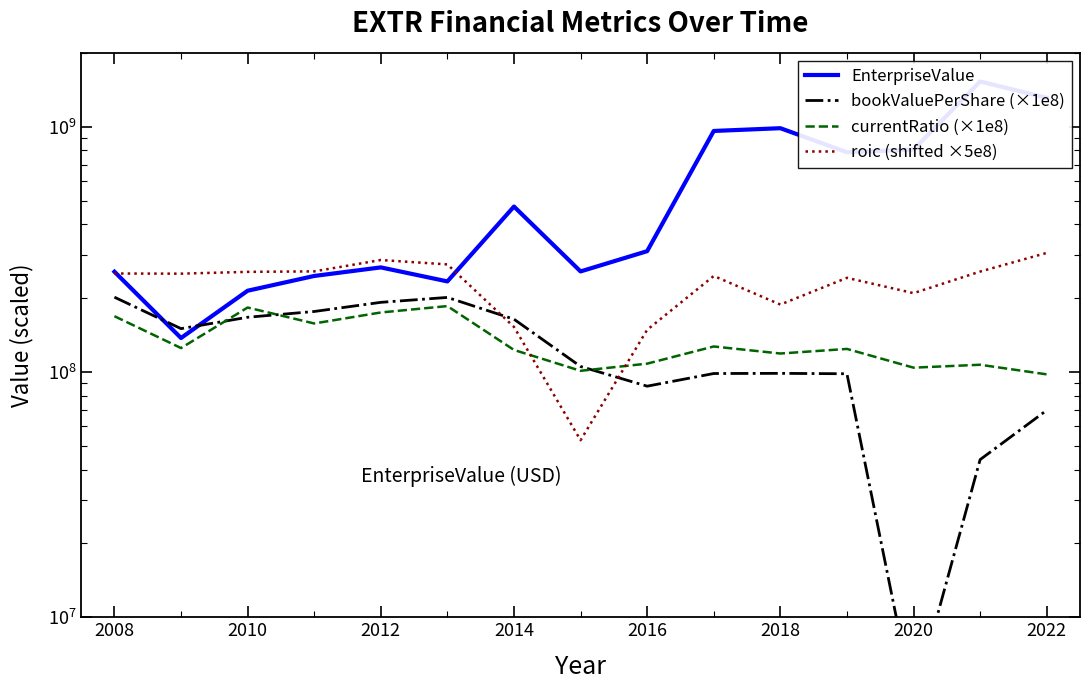

Which series has the largest range (max minus min)?

EnterpriseValue